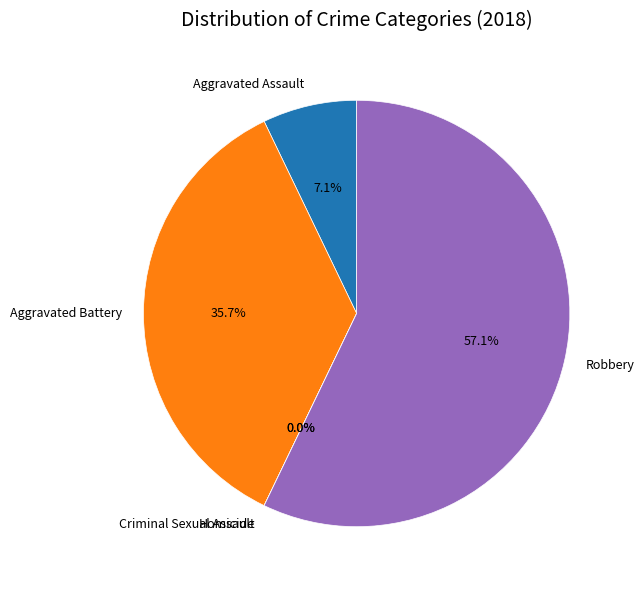

To the nearest percent, what percentage of the pie is Aggravated Assault?

7%